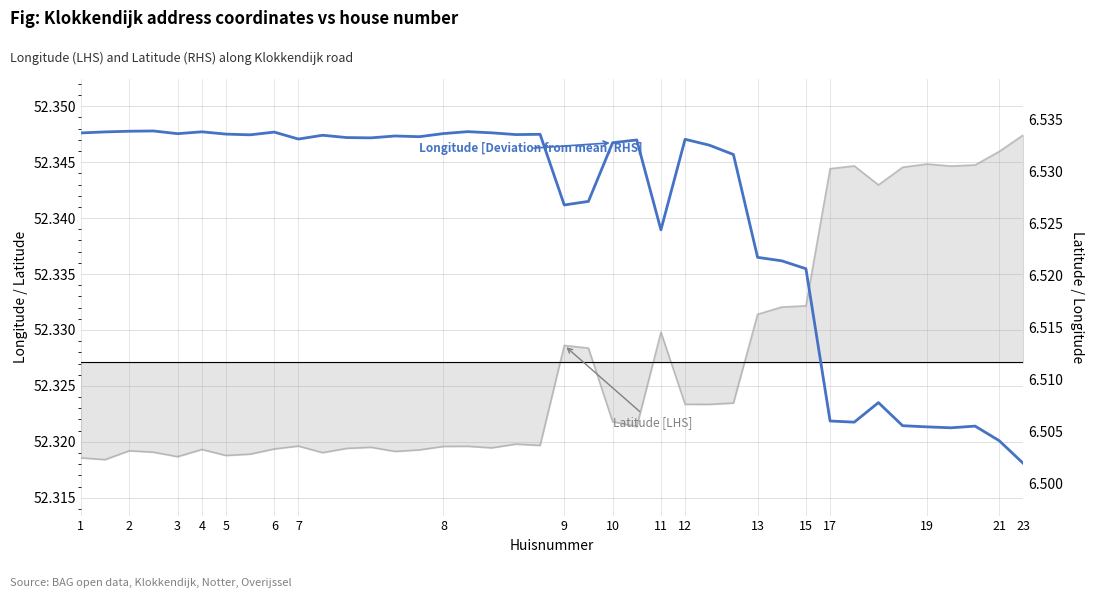

How many series are shown in this chart?

2